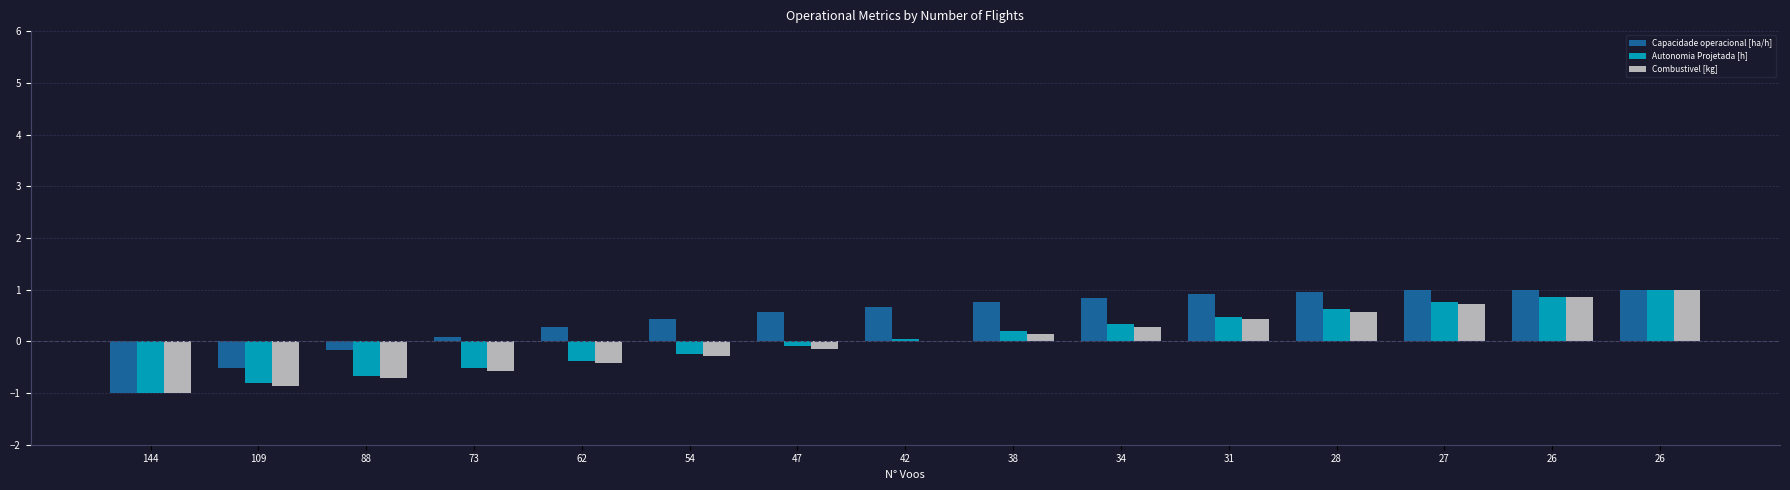

How many values in Capacidade operacional [ha/h] are above zero?

12